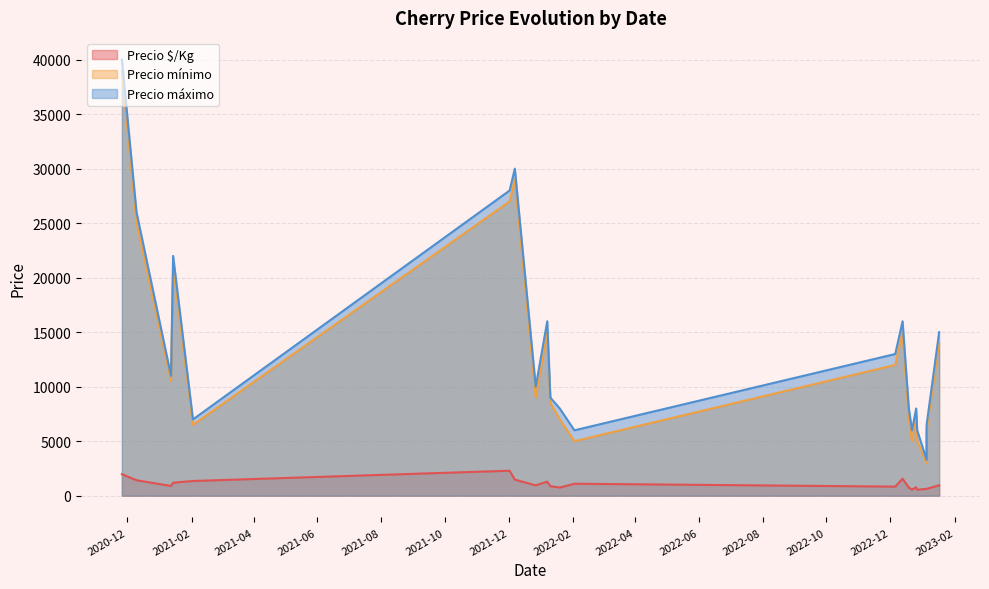

In Precio mínimo, how many points are lower than both neighbors (excluding endpoints)?

5